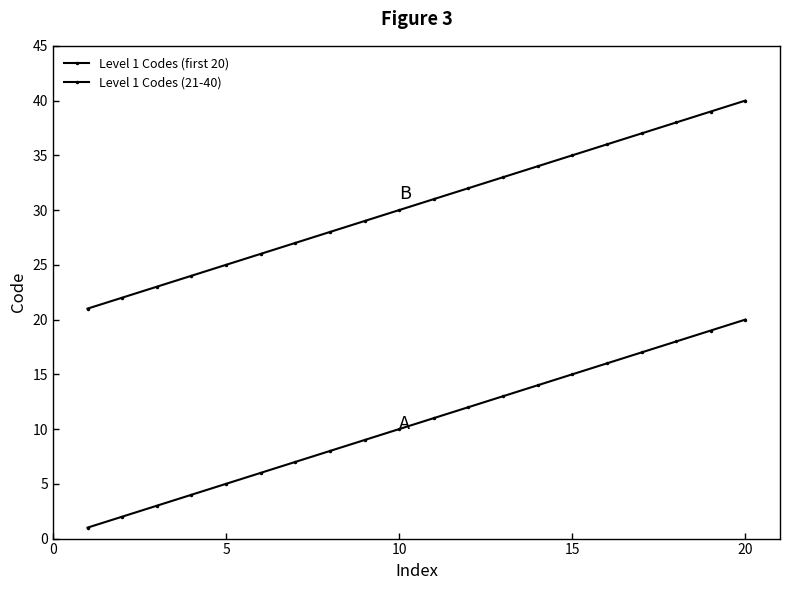

How many lines are shown in the chart?

2